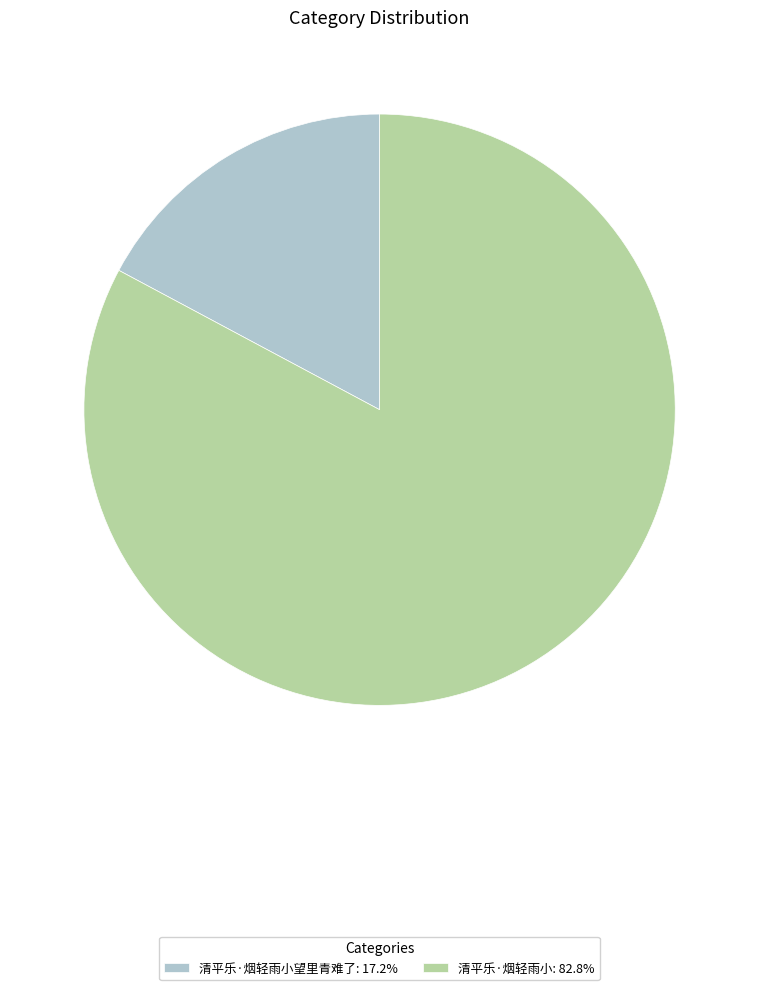

Combined, do 清平乐·烟轻雨小: 82.8% and 清平乐·烟轻雨小望里青难了: 17.2% account for over 50%?

Yes